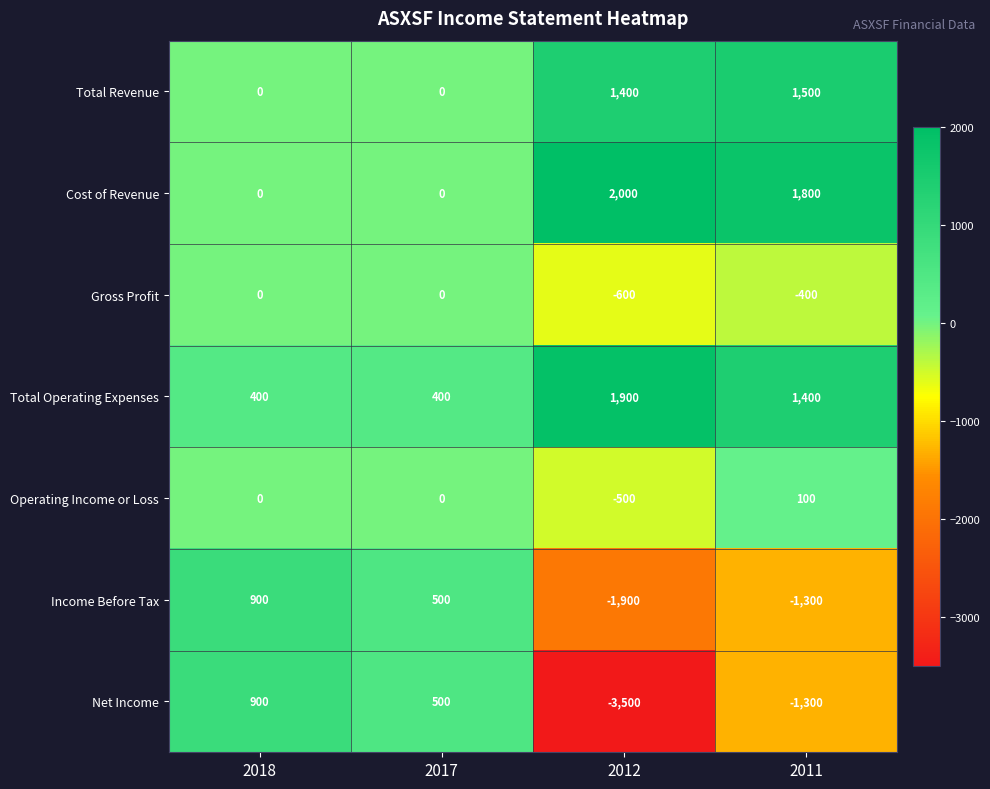

The Total Operating Expenses series shows 1900 at 2012. True or false?

True